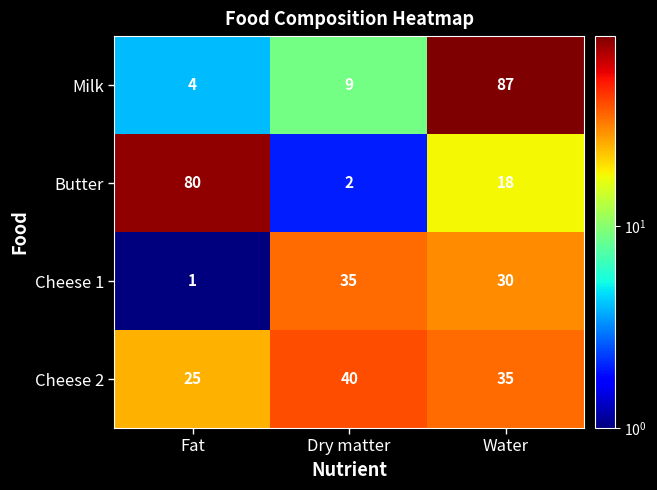

Is it true that Cheese 1 equals 35 at Dry matter?

True